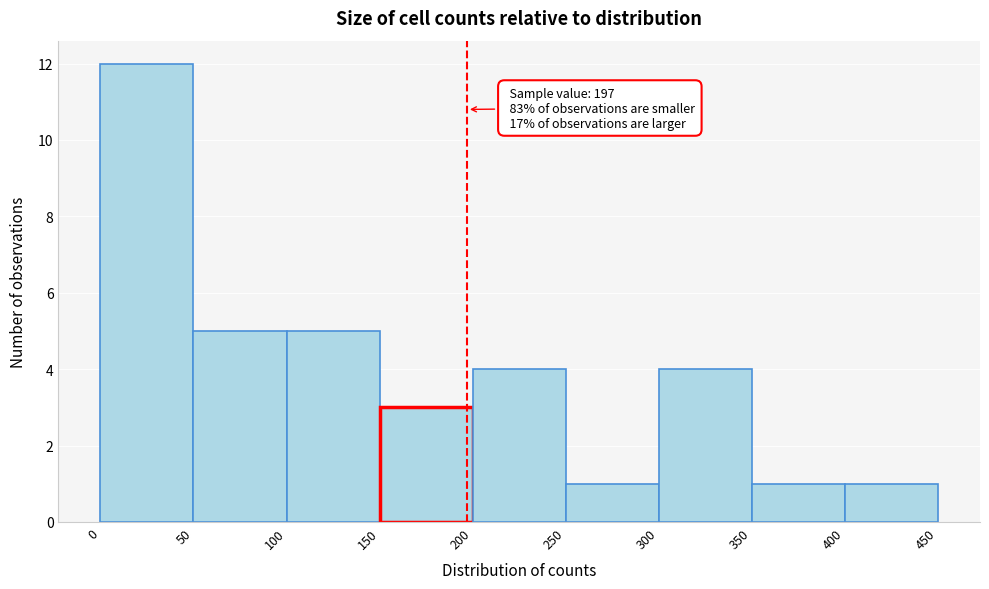

Over which range of the x-axis is the bar tallest?

0 to 50